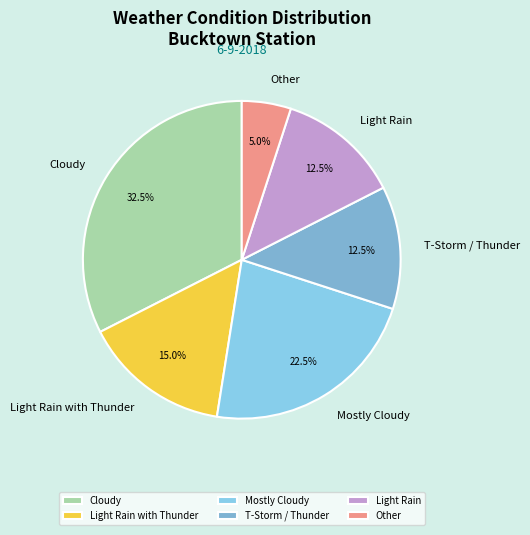

Count the number of slices in the pie.

6